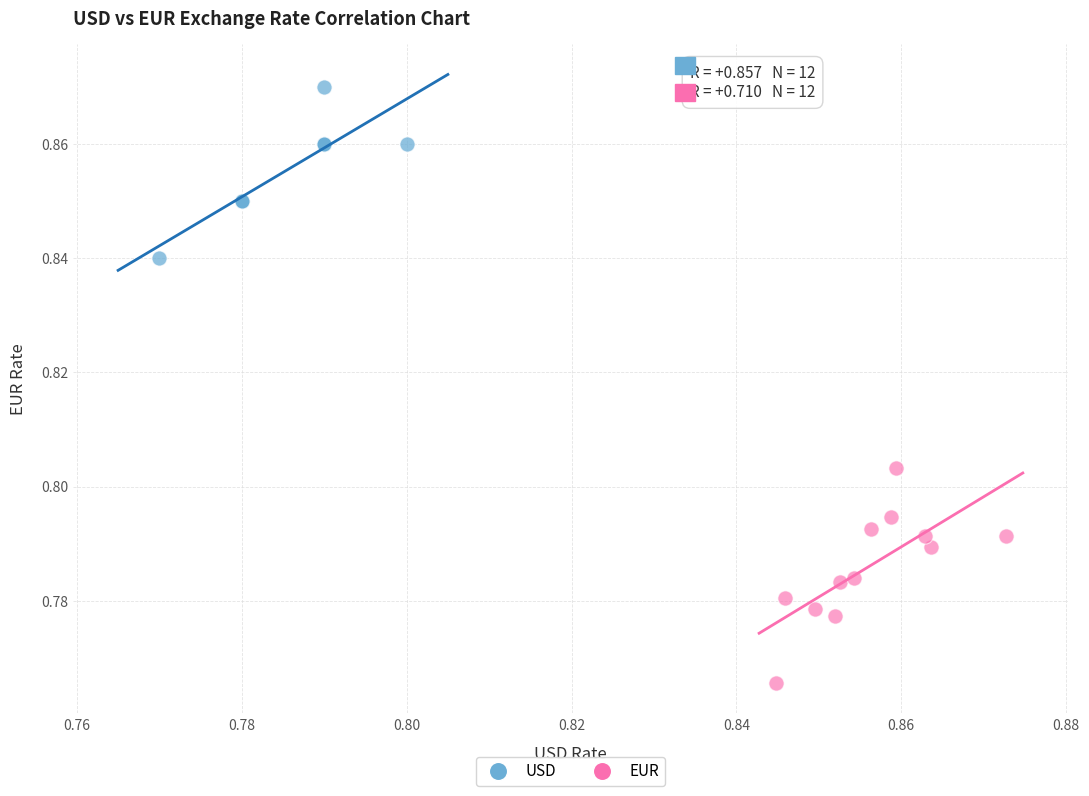

Which series reaches the maximum Y coordinate?

USD